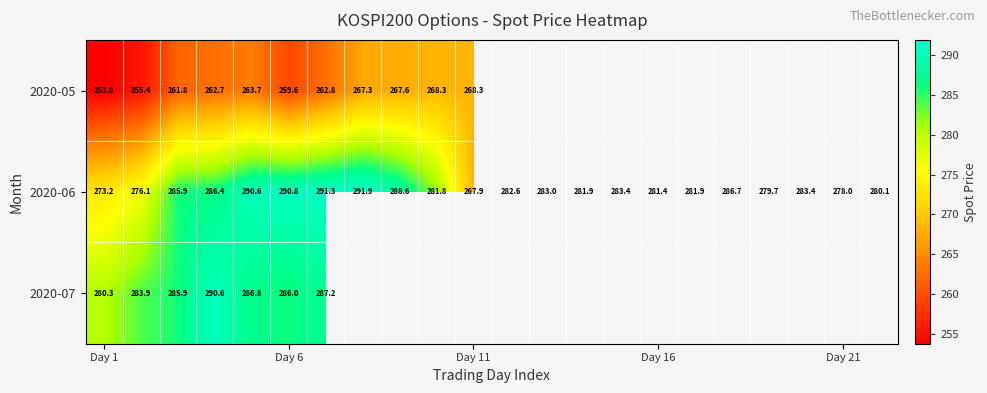

Which label corresponds to the smallest value in the chart?

Day 1